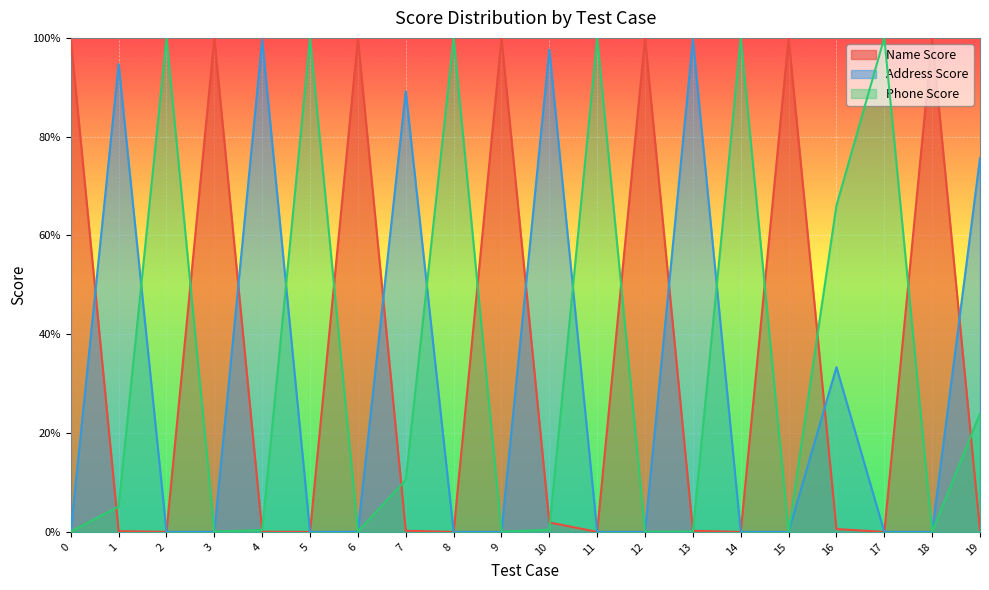

True or false: Name Score has more than 2 points higher than both neighbors.

True